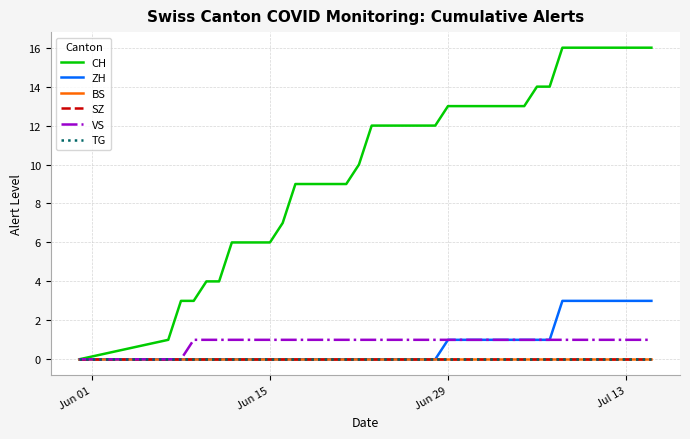

Which category has the highest value in the VS series?

Jul 13